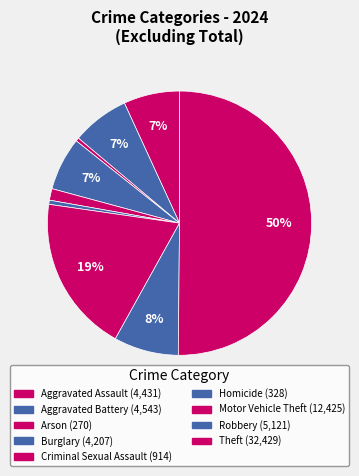

How many slices are in this pie chart?

9